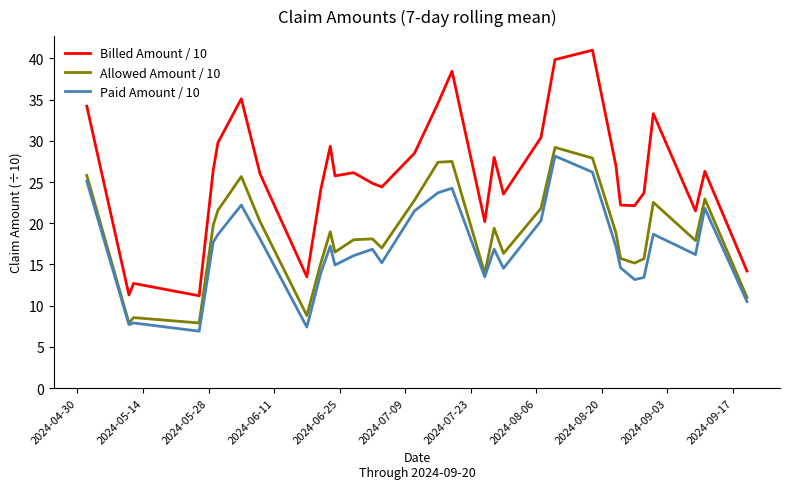

How many lines are shown in the chart?

3